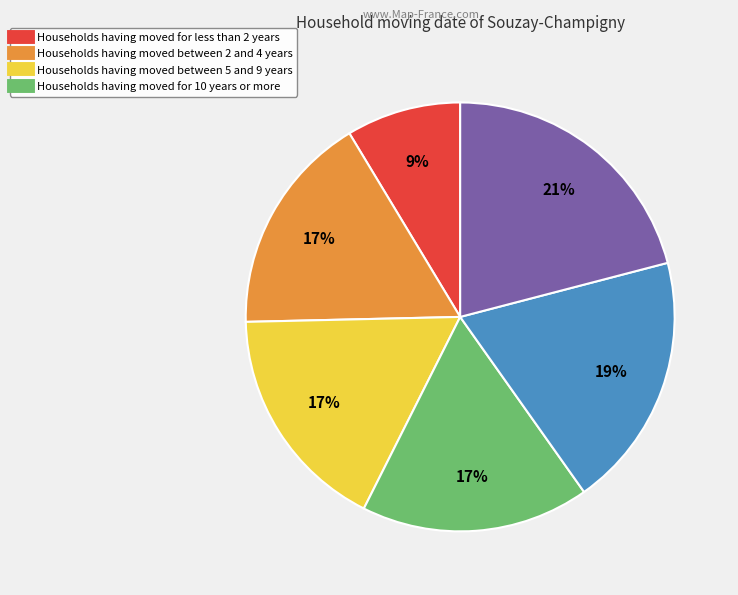

To the nearest percent, what is the difference between the largest and smallest slice percentages?

12%